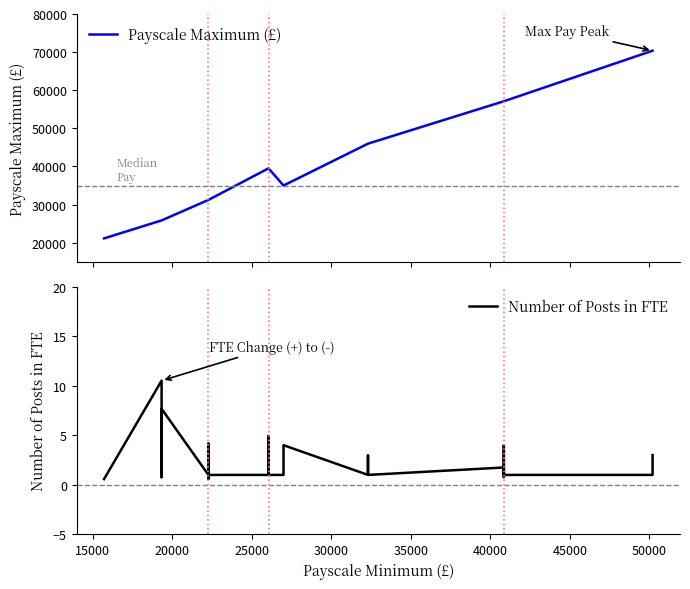

Reading left to right, transcribe all the data shown in this chart.

Payscale Maximum (£): 21133.0	25847.0	25847.0	25847.0	25847.0	25847.0	31225.0	31225.0	31225.0	31225.0	31225.0	39513.0	39513.0	39513.0	39513.0	39513.0	35000.0	35000.0	35000.0	45985.0	45985.0	45985.0	57110.0	57110.0	57110.0	57110.0	57110.0	70375.0	70375.0	70375.0
Number of Posts in FTE: 0.6	10.5	0.8	1.0	1.0	7.7	1.0	4.2	0.6	2.0	1.0	1.0	4.9	1.0	3.0	1.0	1.0	1.0	4.0	1.0	3.0	1.0	1.8	0.8	2.5	4.0	1.0	1.0	1.0	3.0